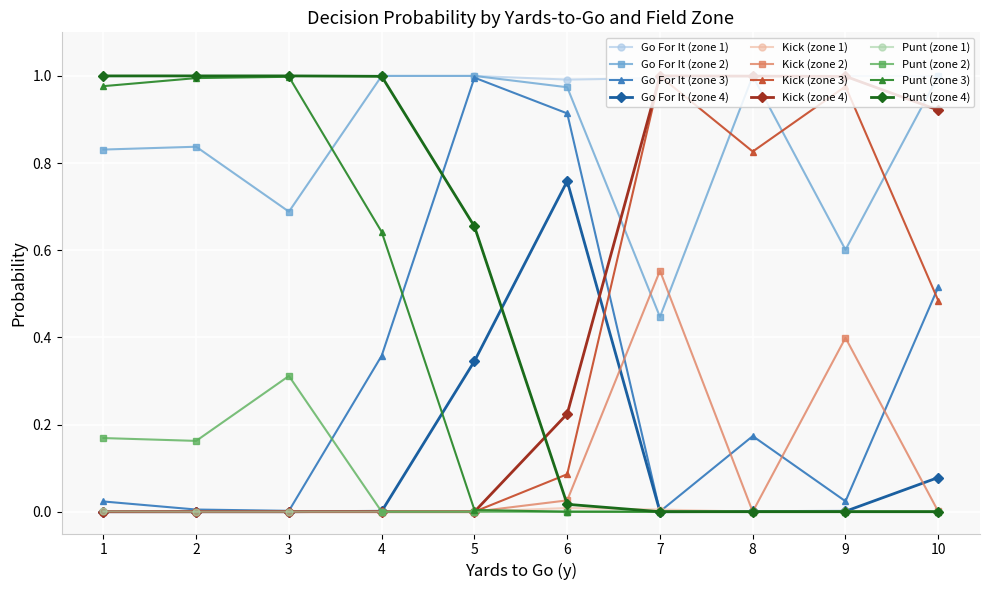

Which series has the largest total across all categories?

Go For It (zone 1)